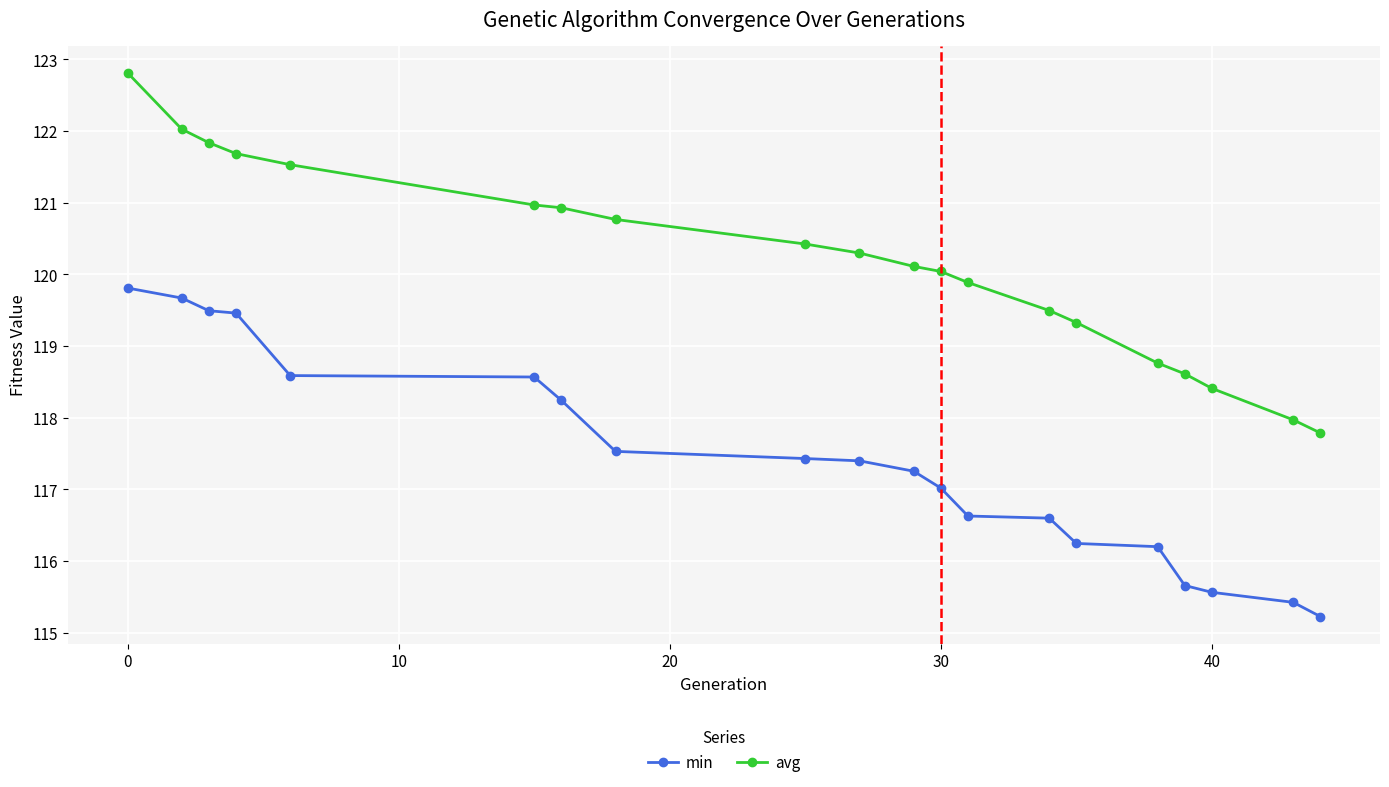

True or false: min and avg intersect in this chart.

False